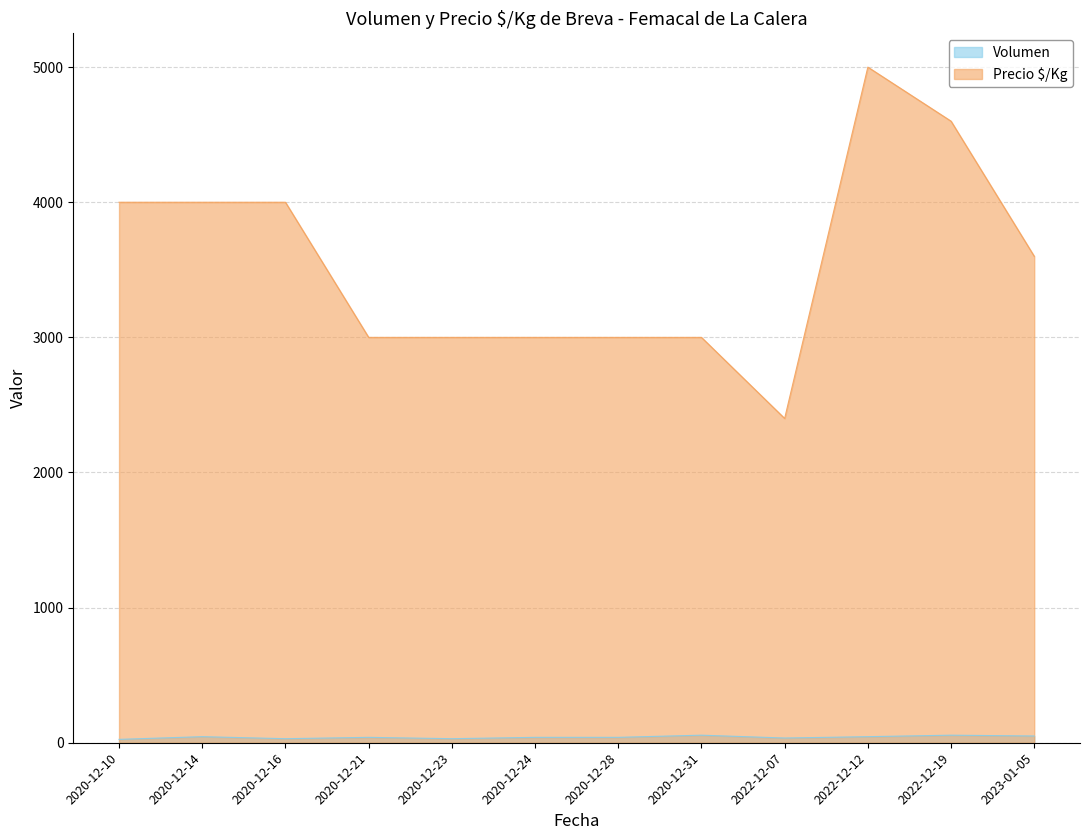

Rank the series by their average value, from lowest to highest.

Volumen, Precio $/Kg